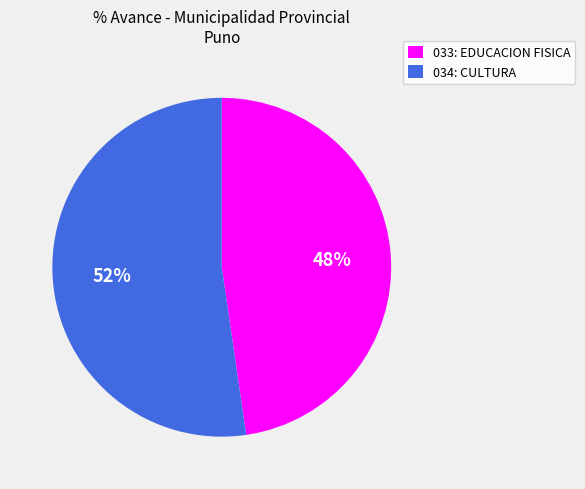

Which category has the smallest portion of the pie?

033: EDUCACION FISICA